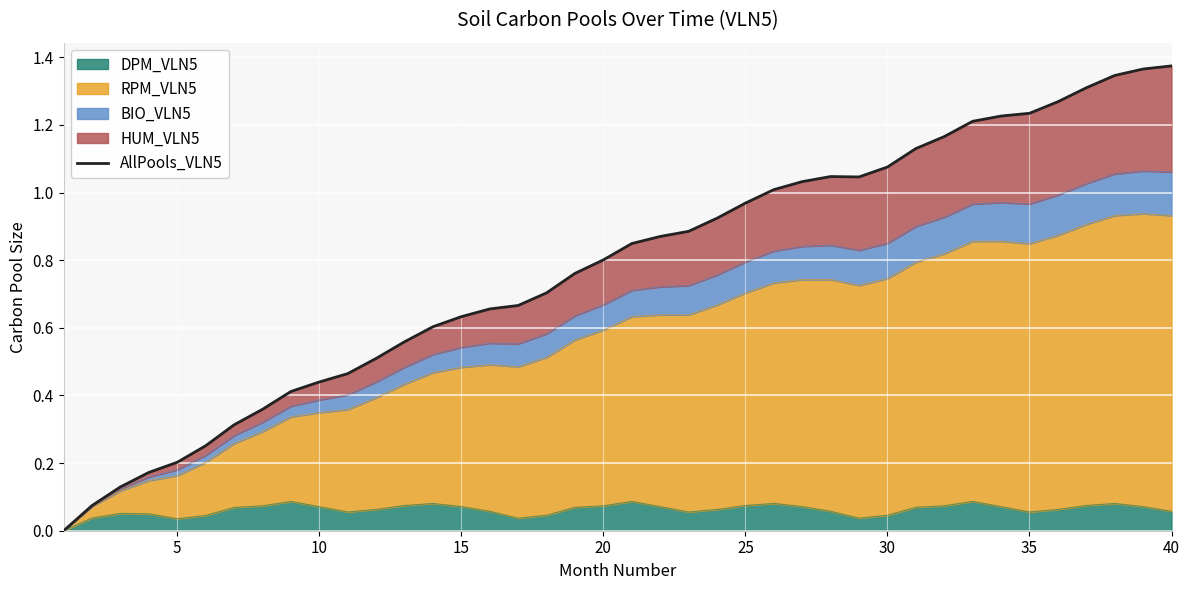

What is the difference between the maximum and second lowest values?

1.3